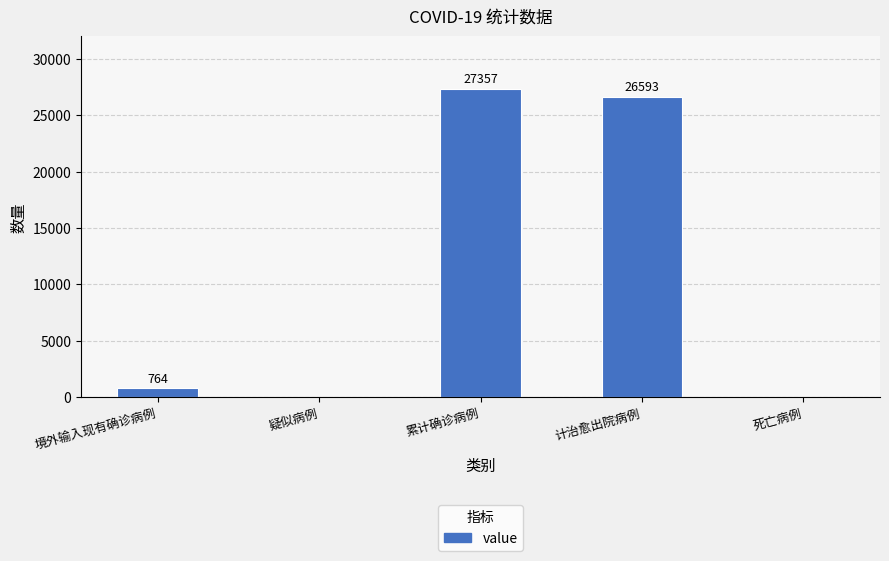

What is the sum of all values?

54714